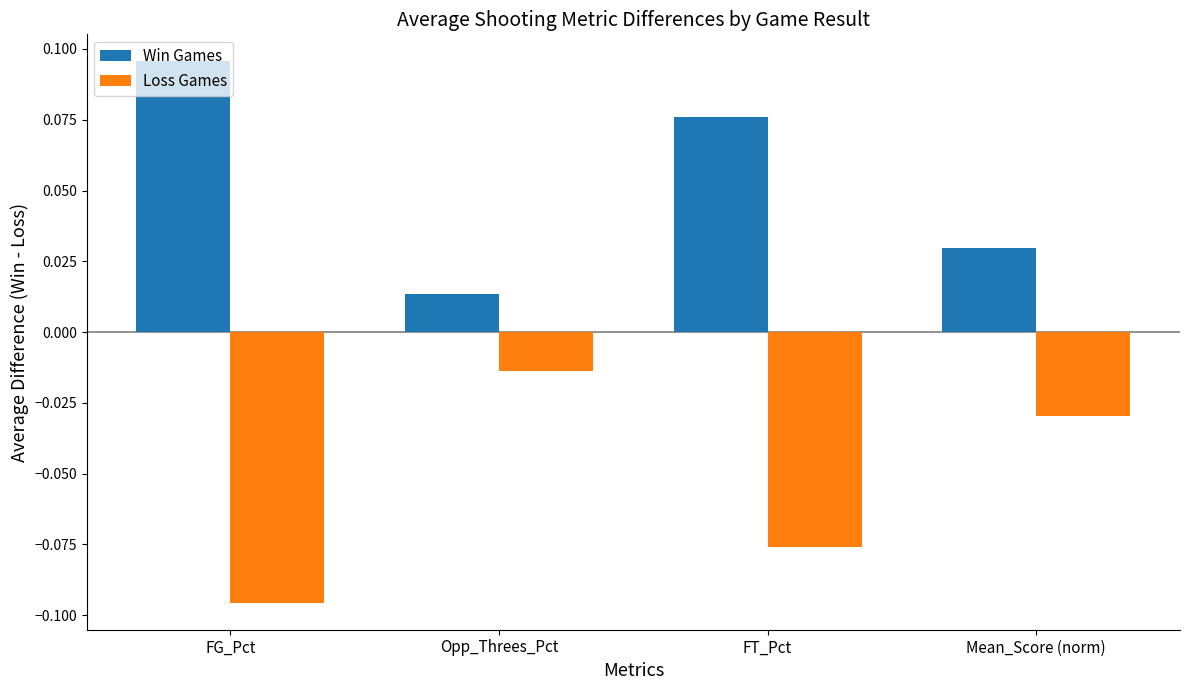

At which label does Loss Games reach its peak?

Opp_Threes_Pct